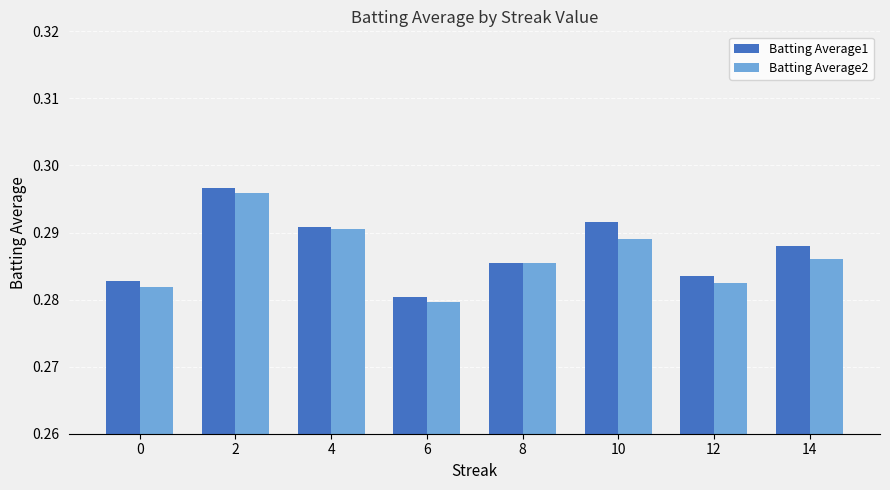

What are all the series names shown in the legend?

Batting Average1, Batting Average2